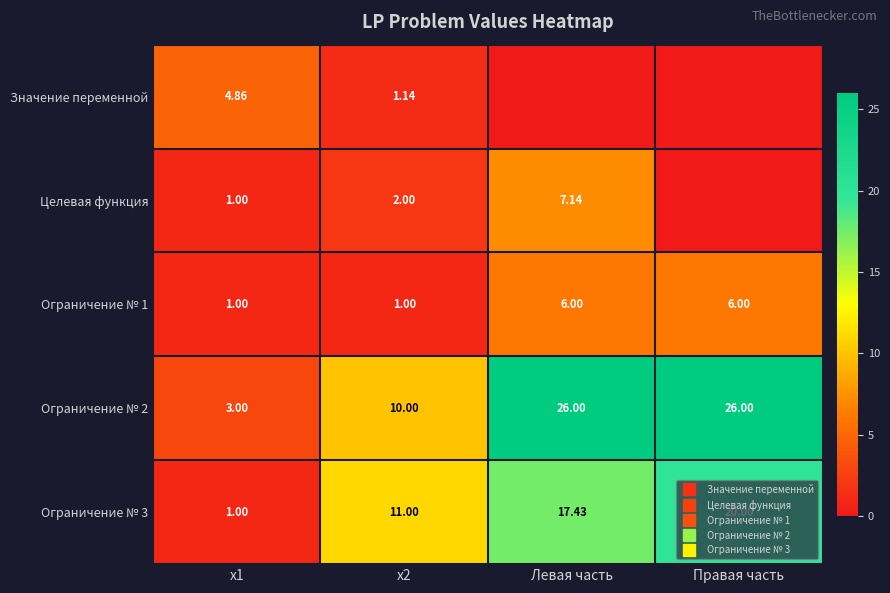

The value of Ограничение № 3 at Левая часть is 17.4. True or false?

True